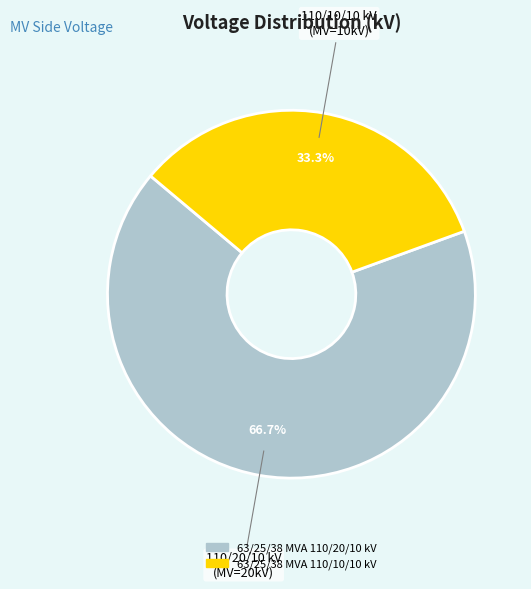

Rank the categories by value from lowest to highest.

63/25/38 MVA 110/10/10 kV, 63/25/38 MVA 110/20/10 kV